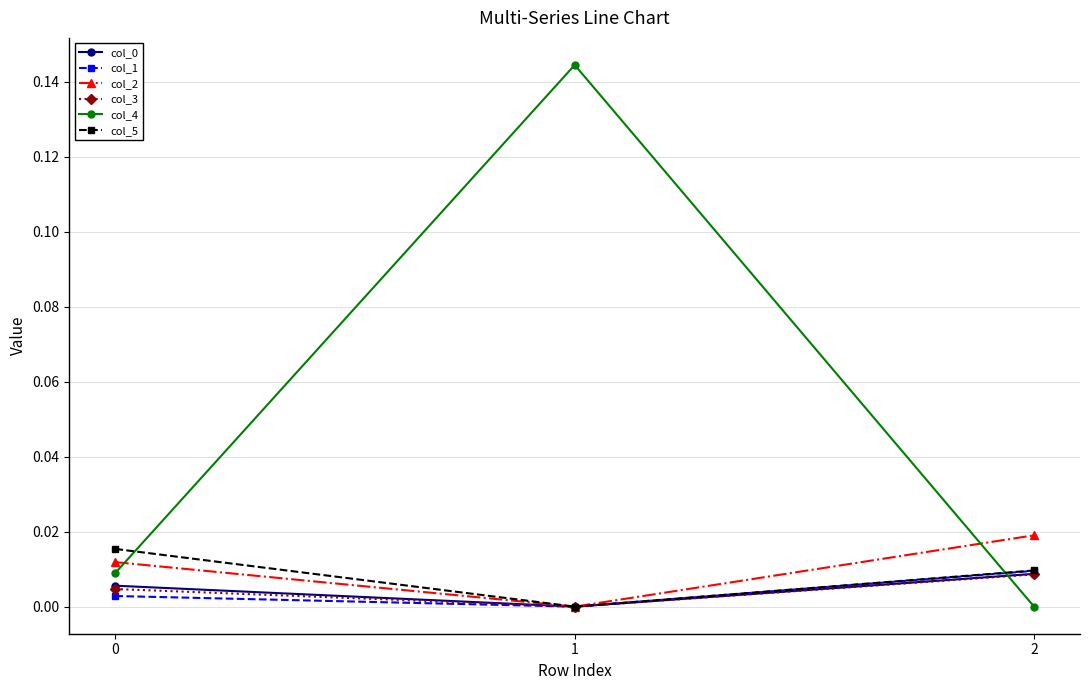

True or false: col_5 has a value of -0.0 at 1.

True